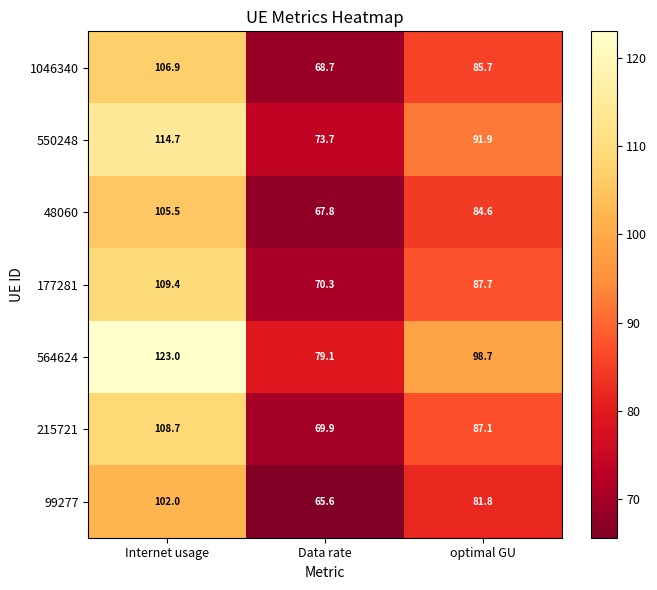

Reading left to right, list all the values displayed in this chart.

1046340: Internet usage=106.9	Data rate=68.7	optimal GU=85.7
550248: Internet usage=114.7	Data rate=73.7	optimal GU=91.9
48060: Internet usage=105.5	Data rate=67.8	optimal GU=84.6
177281: Internet usage=109.4	Data rate=70.3	optimal GU=87.7
564624: Internet usage=123.0	Data rate=79.1	optimal GU=98.7
215721: Internet usage=108.7	Data rate=69.9	optimal GU=87.1
99277: Internet usage=102.0	Data rate=65.6	optimal GU=81.8